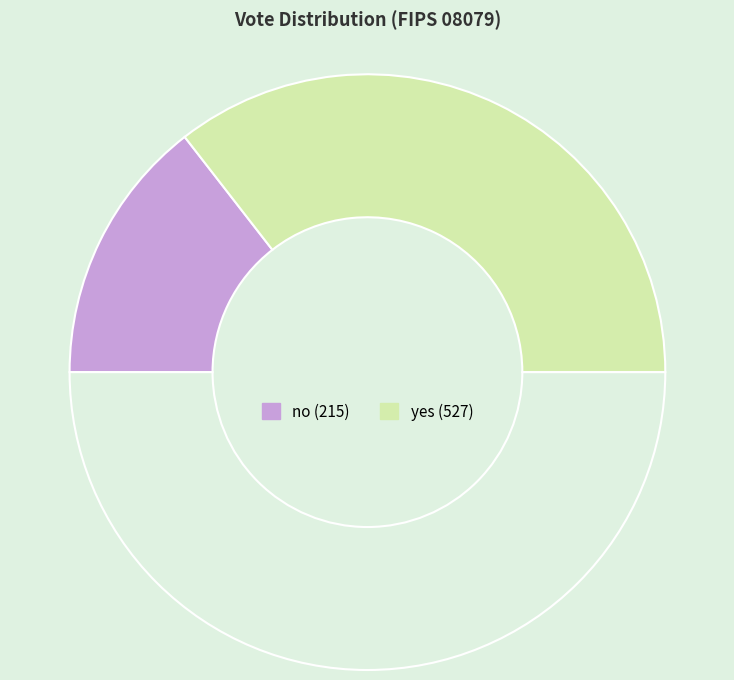

Rank the categories by value from highest to lowest.

yes, no